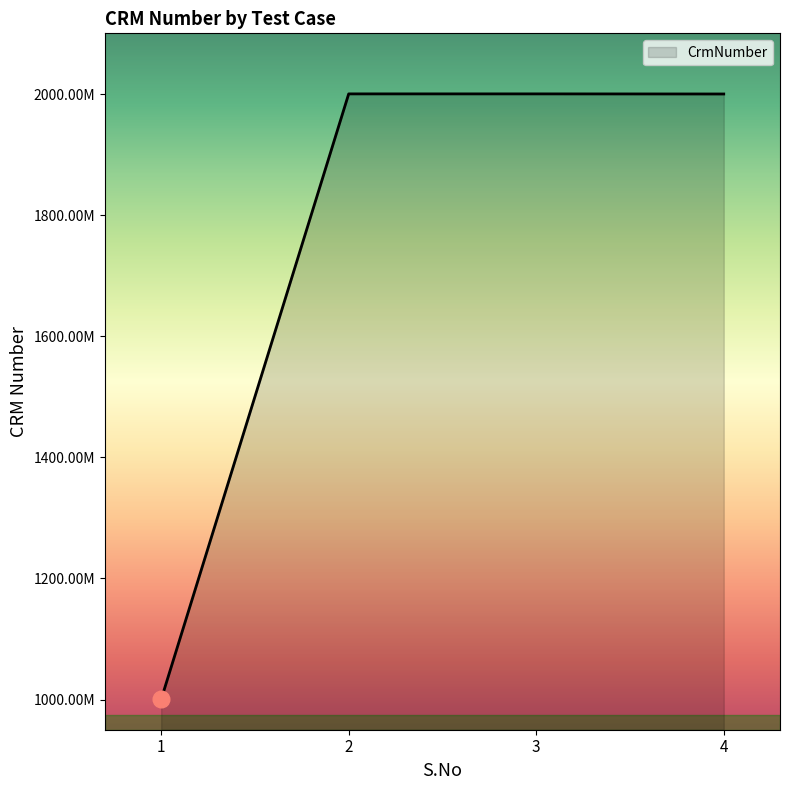

Reading left to right, extract all data points from this chart.

1000181722	2000535502	2000535502	2000363016